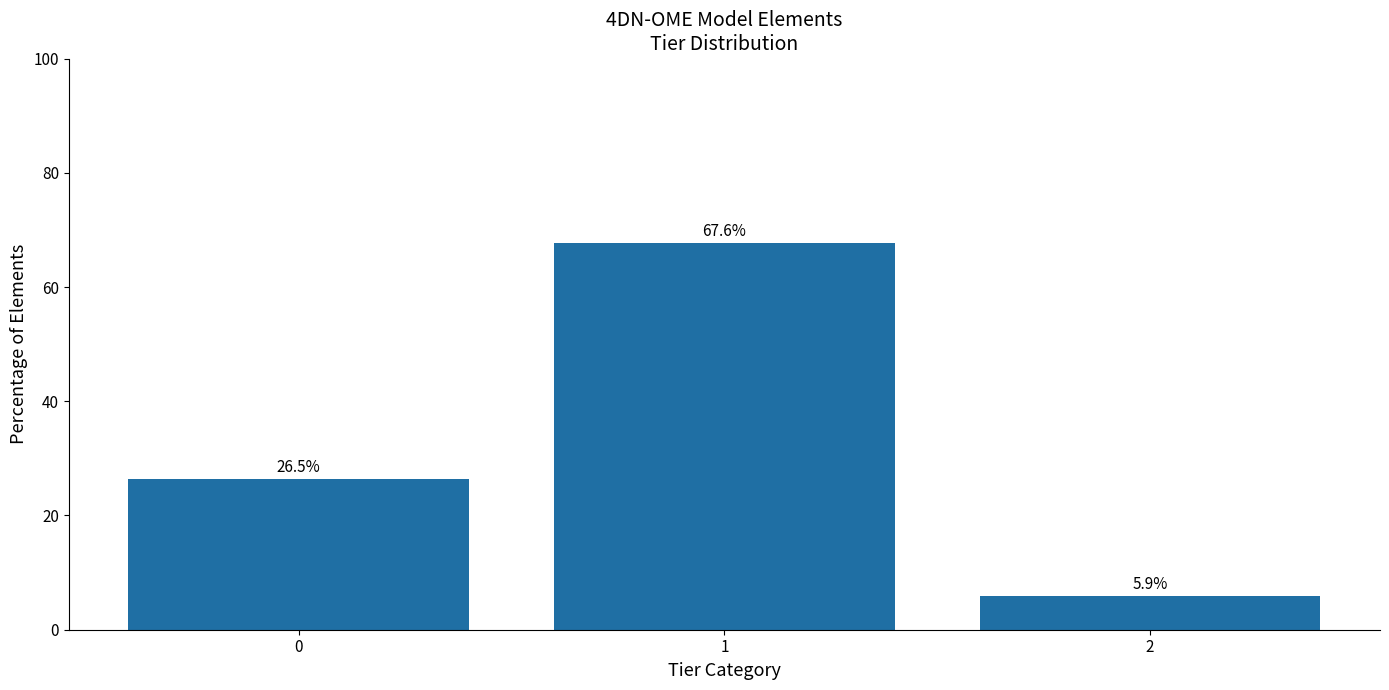

What is the smallest value displayed?

5.9